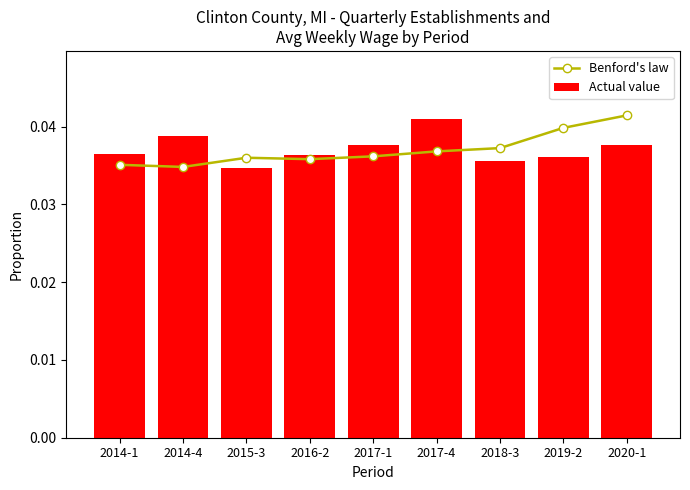

How many categories are shown in the chart?

9